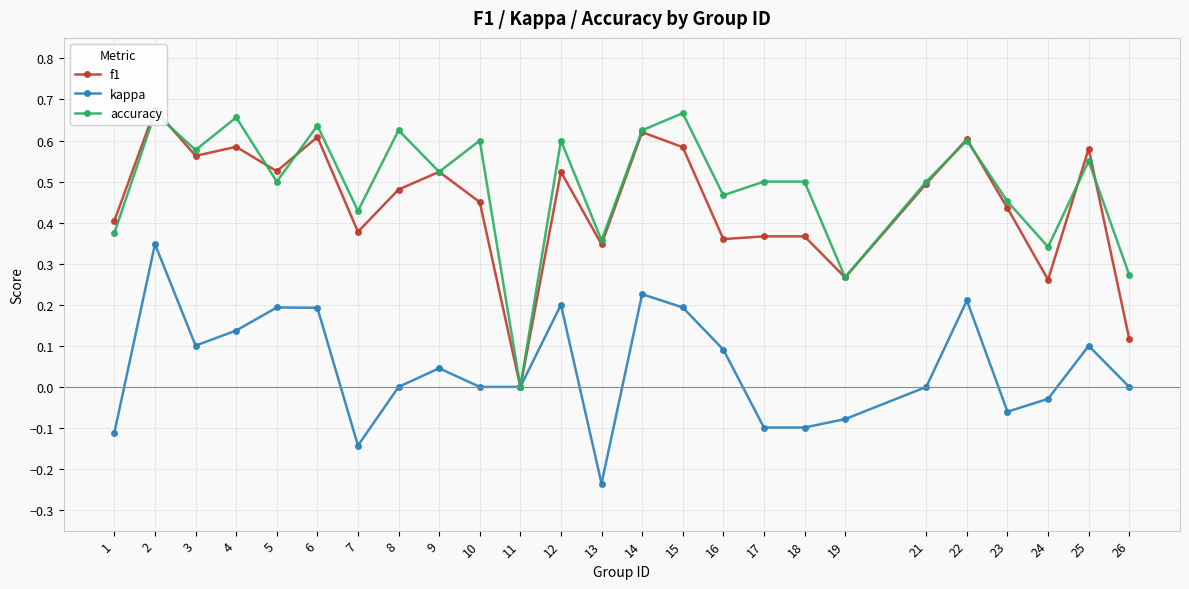

True or false: kappa and accuracy cross at least once.

False